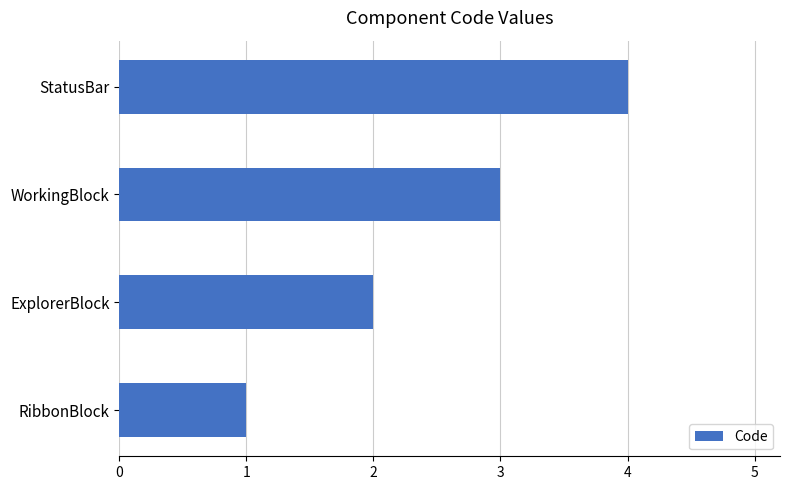

What value does the data have at StatusBar?

4